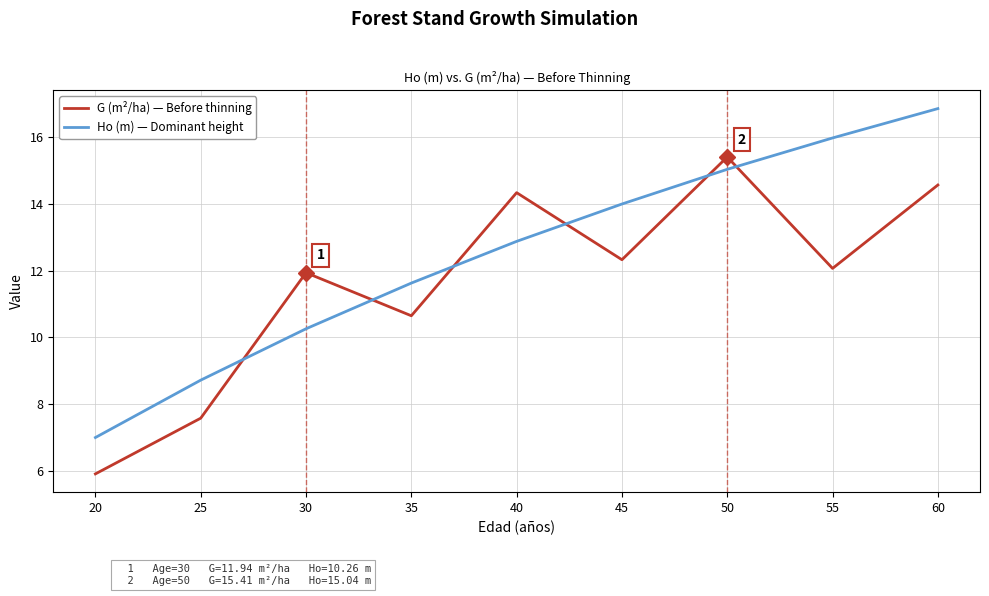

At 30, list the series in order from smallest to largest.

Ho (m) — Dominant height, G (m²/ha) — Before thinning